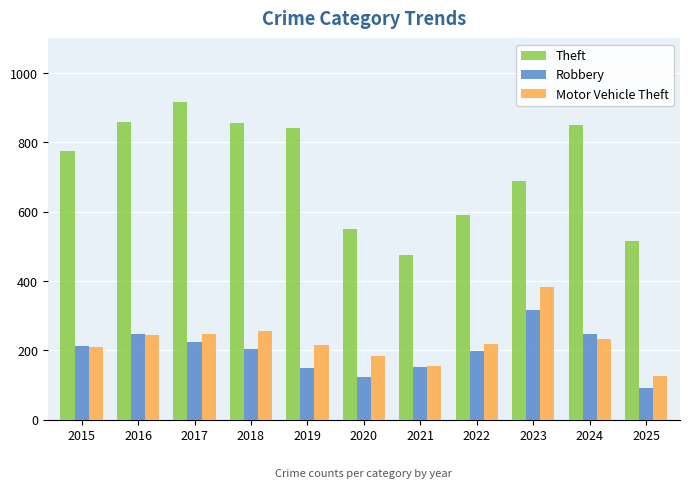

Which series changed the most between 2021 and 2022?

Theft